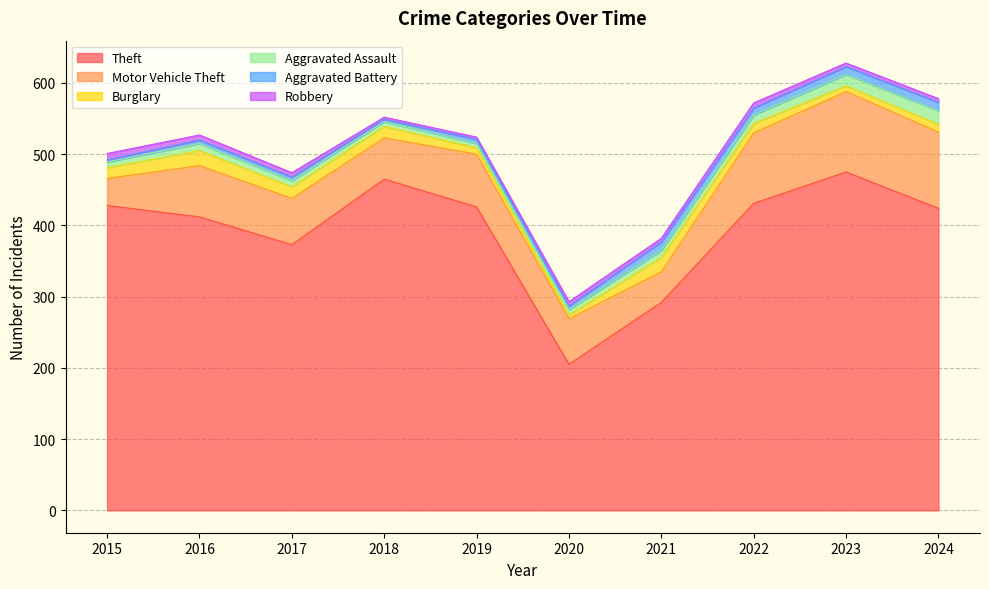

In Aggravated Assault, how many points are higher than both neighbors (excluding endpoints)?

1